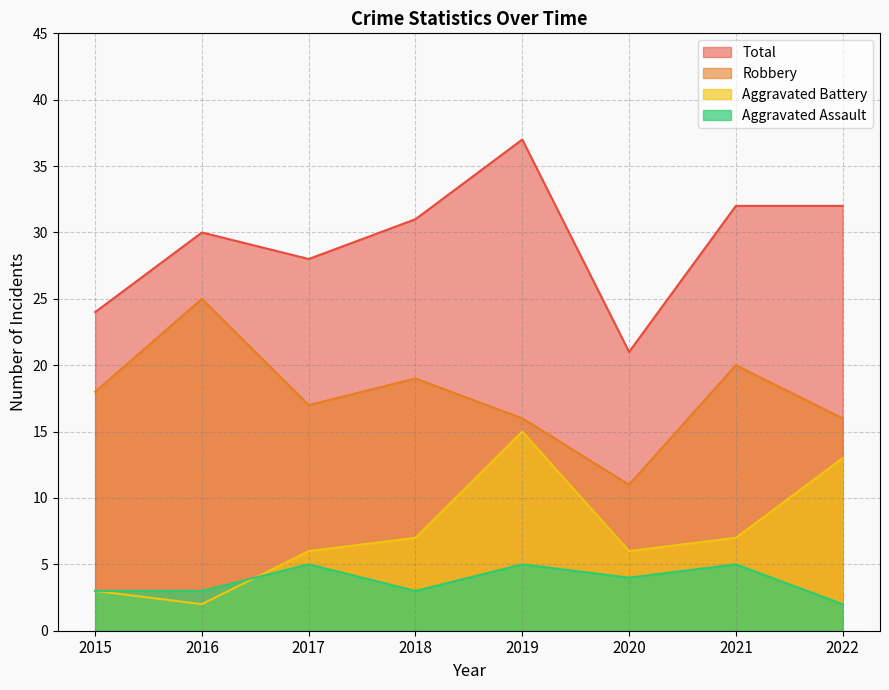

At how many categories does at least one series exceed 9?

8